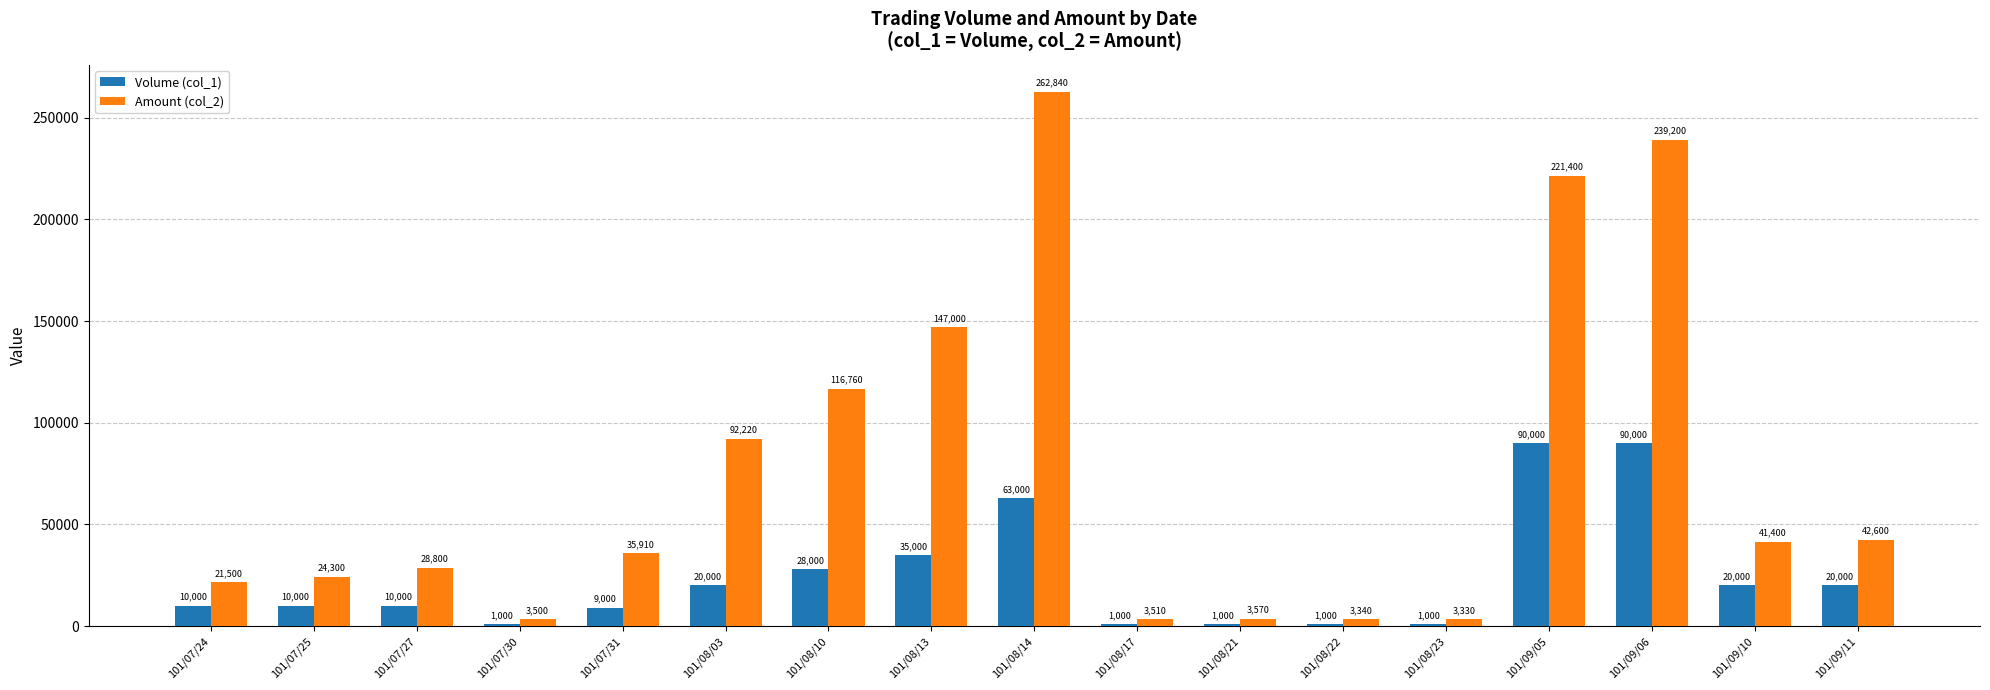

What value does the Volume (col_1) series have at 101/08/13, to the nearest 10?

35000